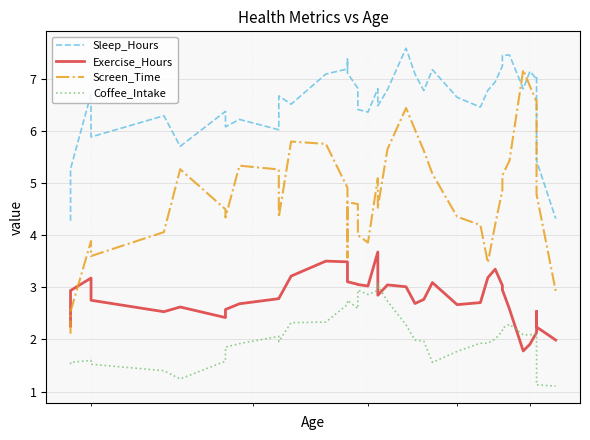

What is the value of the Sleep_Hours point at the 21st from the left?

6.7